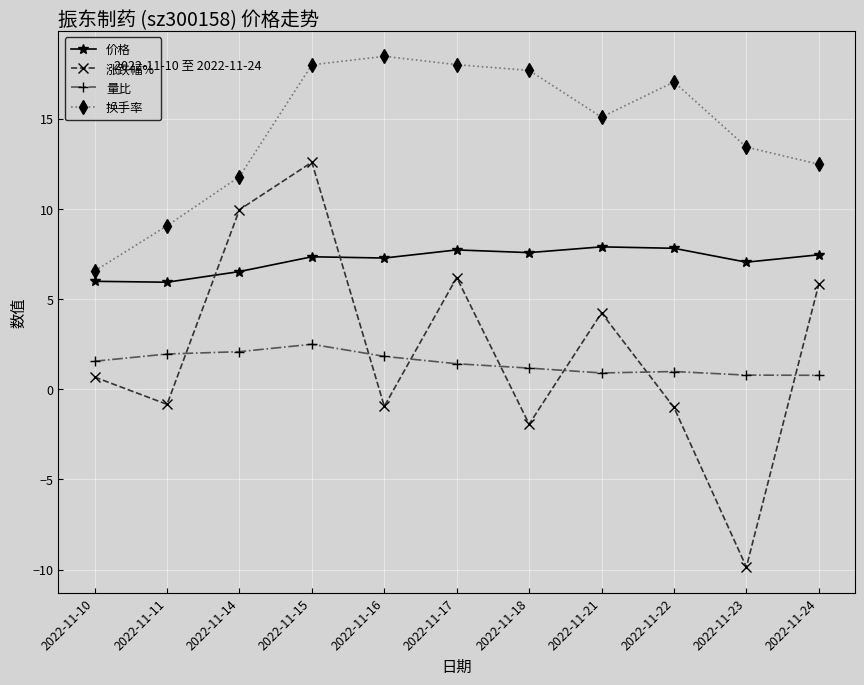

What is the average value of the 价格 series?

7.1